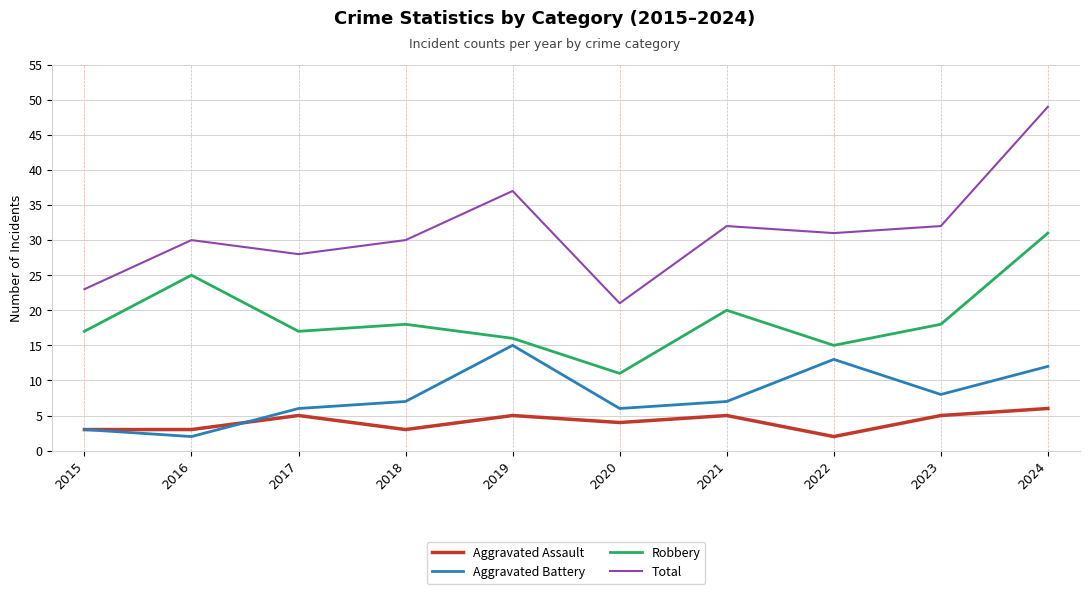

True or false: Total and Robbery intersect in this chart.

False